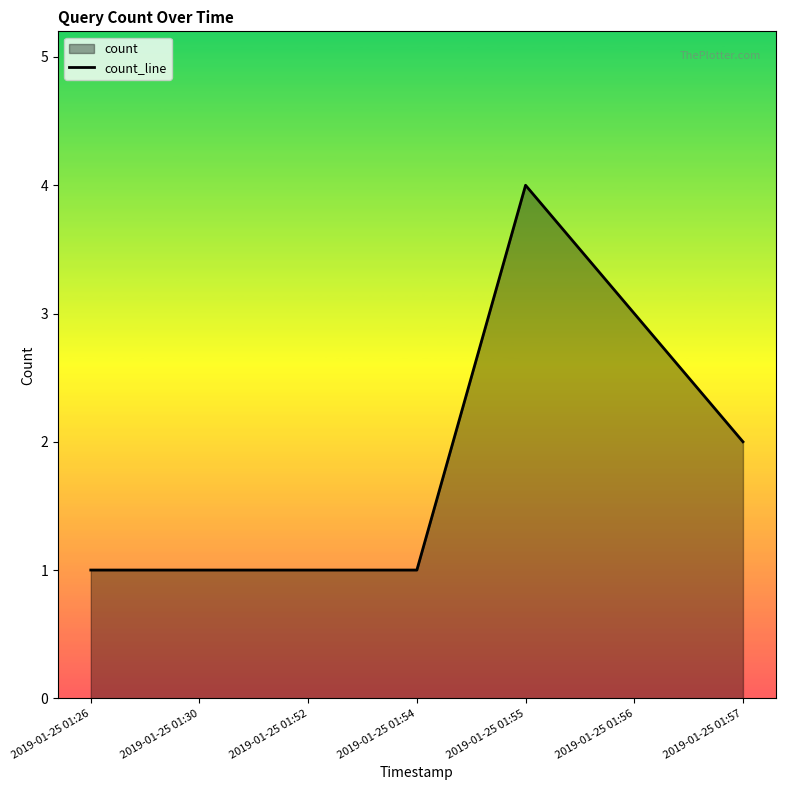

Reading left to right, what are all the values shown in this chart?

2019-01-25 01:26=1	2019-01-25 01:30=1	2019-01-25 01:52=1	2019-01-25 01:54=1	2019-01-25 01:55=4	2019-01-25 01:56=3	2019-01-25 01:57=2